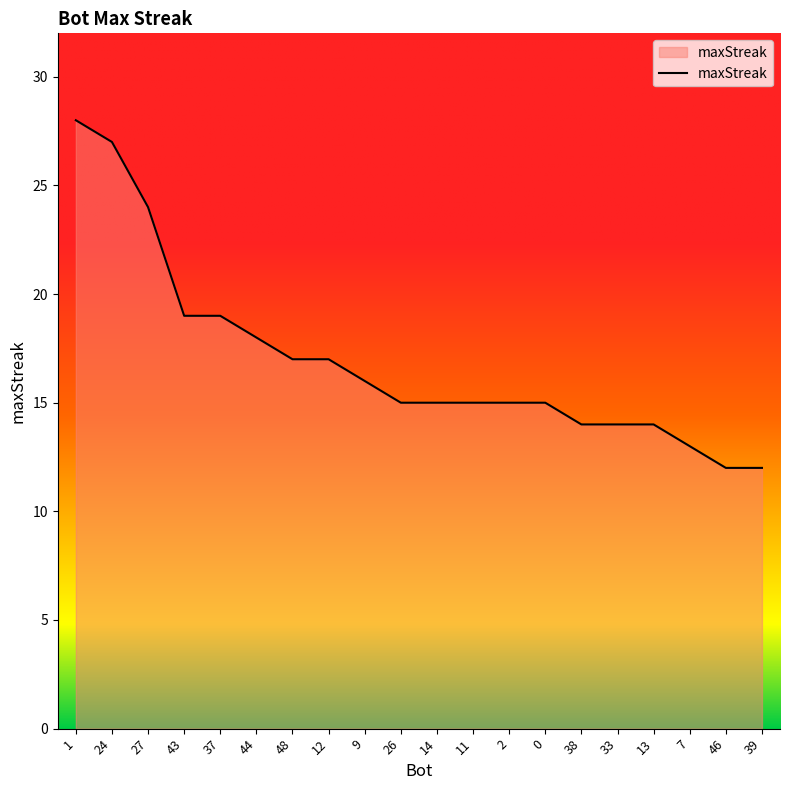

How many series are shown in this chart?

1